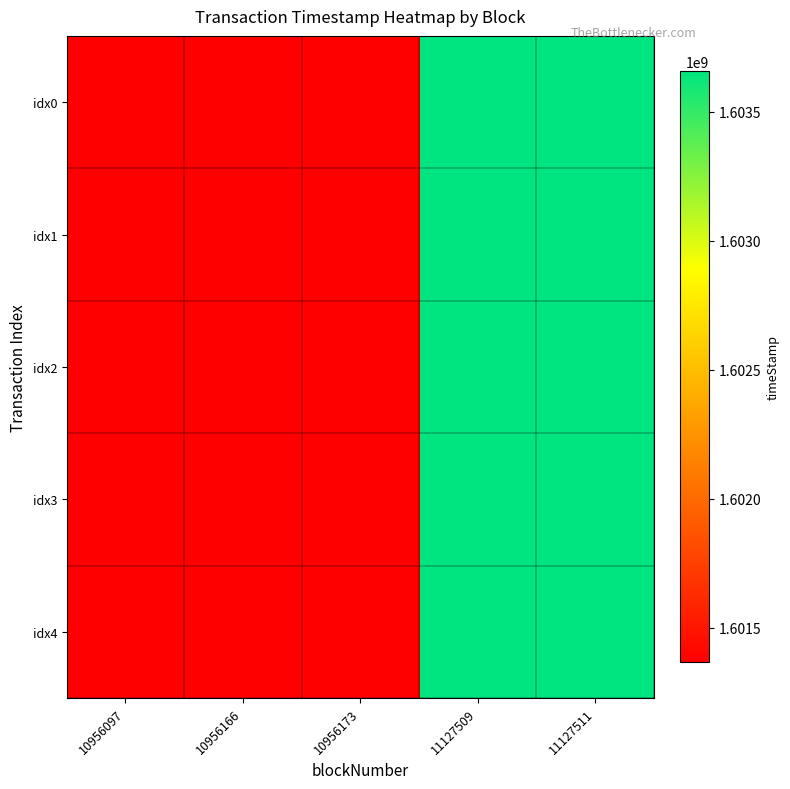

Reading right to left, transcribe all the data shown in this chart.

idx0: 11127511=1603655174	11127509=1603655109	10956173=1601365947	10956166=1601365898	10956097=1601364945
idx1: 11127511=1603655174	11127509=1603655109	10956173=1601365947	10956166=1601365898	10956097=1601364945
idx2: 11127511=1603655174	11127509=1603655109	10956173=1601365947	10956166=1601365898	10956097=1601364945
idx3: 11127511=1603655174	11127509=1603655109	10956173=1601365947	10956166=1601365898	10956097=1601364945
idx4: 11127511=1603655174	11127509=1603655109	10956173=1601365947	10956166=1601365898	10956097=1601364945